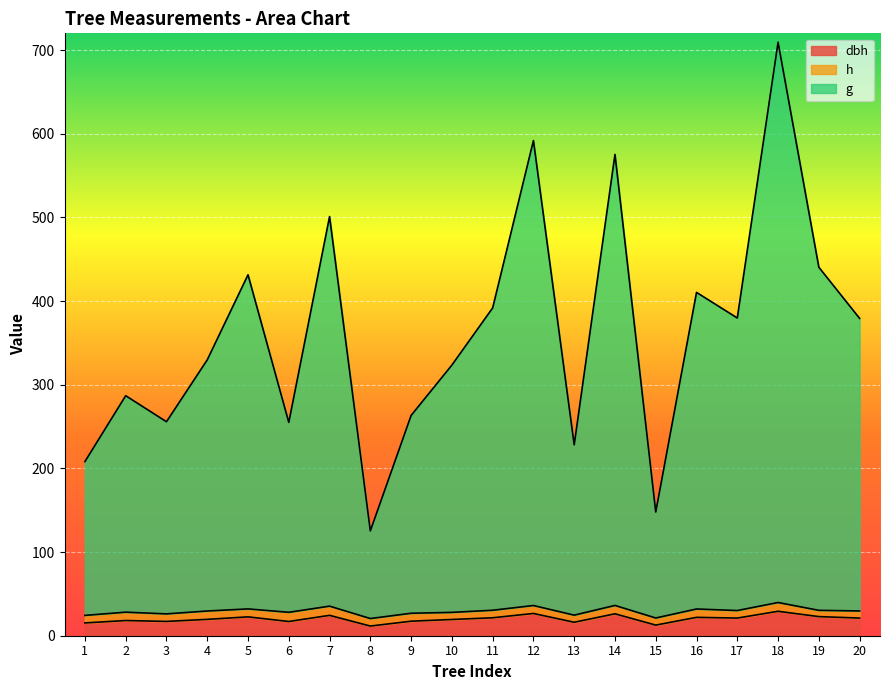

Which category has the highest value in the g series?

18